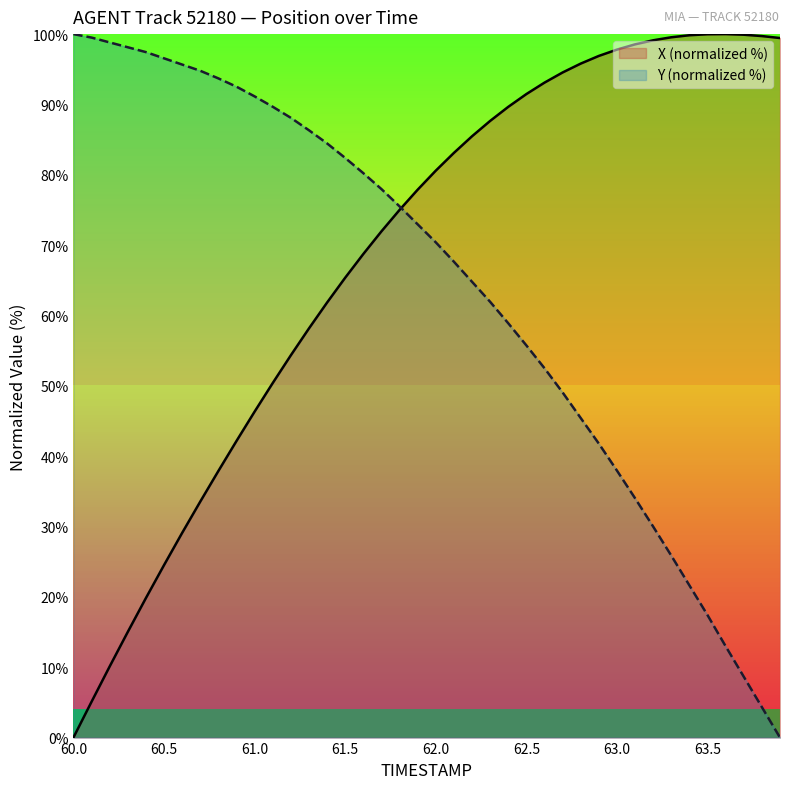

At how many categories does at least one series exceed 37?

40